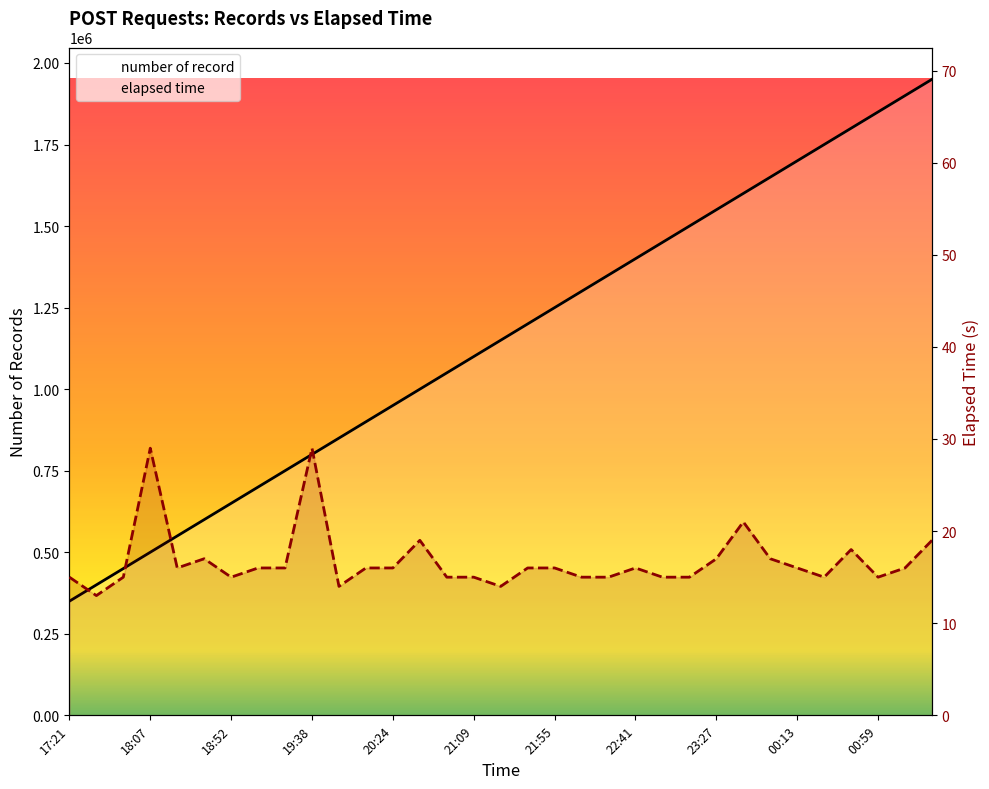

Reading left to right, what are all the values shown in this chart?

number of record: 350000	400000	450000	500000	550000	600000	650000	700000	750000	800000	850000	900000	950000	1000000	1050000	1100000	1150000	1200000	1250000	1300000	1350000	1400000	1450000	1500000	1550000	1600000	1650000	1700000	1750000	1800000	1850000	1900000	1950000
elapsed time: 15	13	15	29	16	17	15	16	16	29	14	16	16	19	15	15	14	16	16	15	15	16	15	15	17	21	17	16	15	18	15	16	19